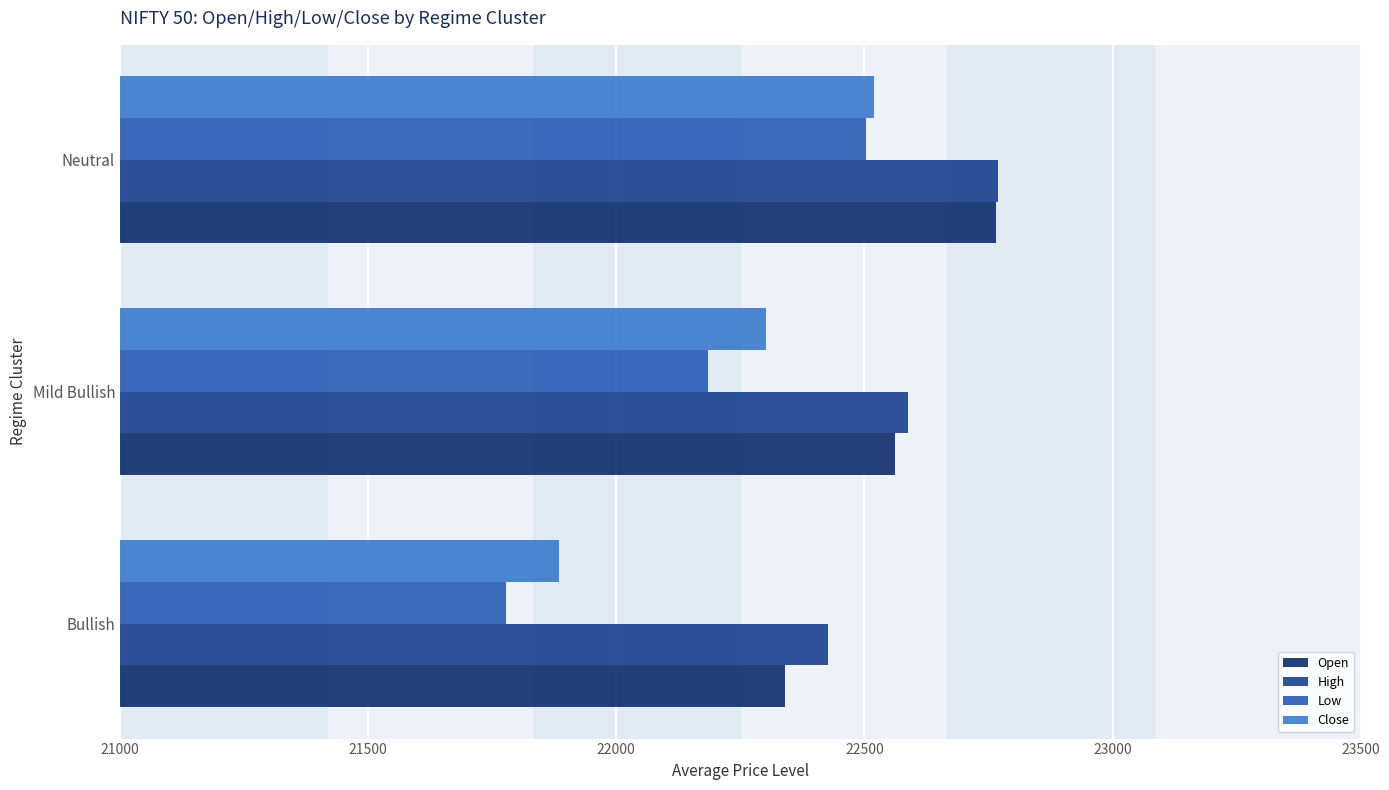

Which category has the highest value in the Close series?

Neutral